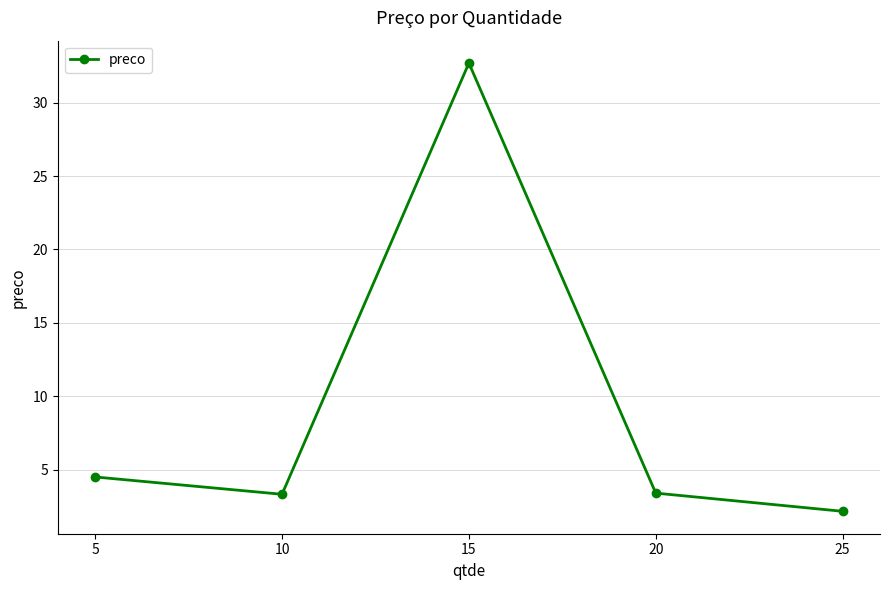

What is the maximum value shown in the chart?

32.7